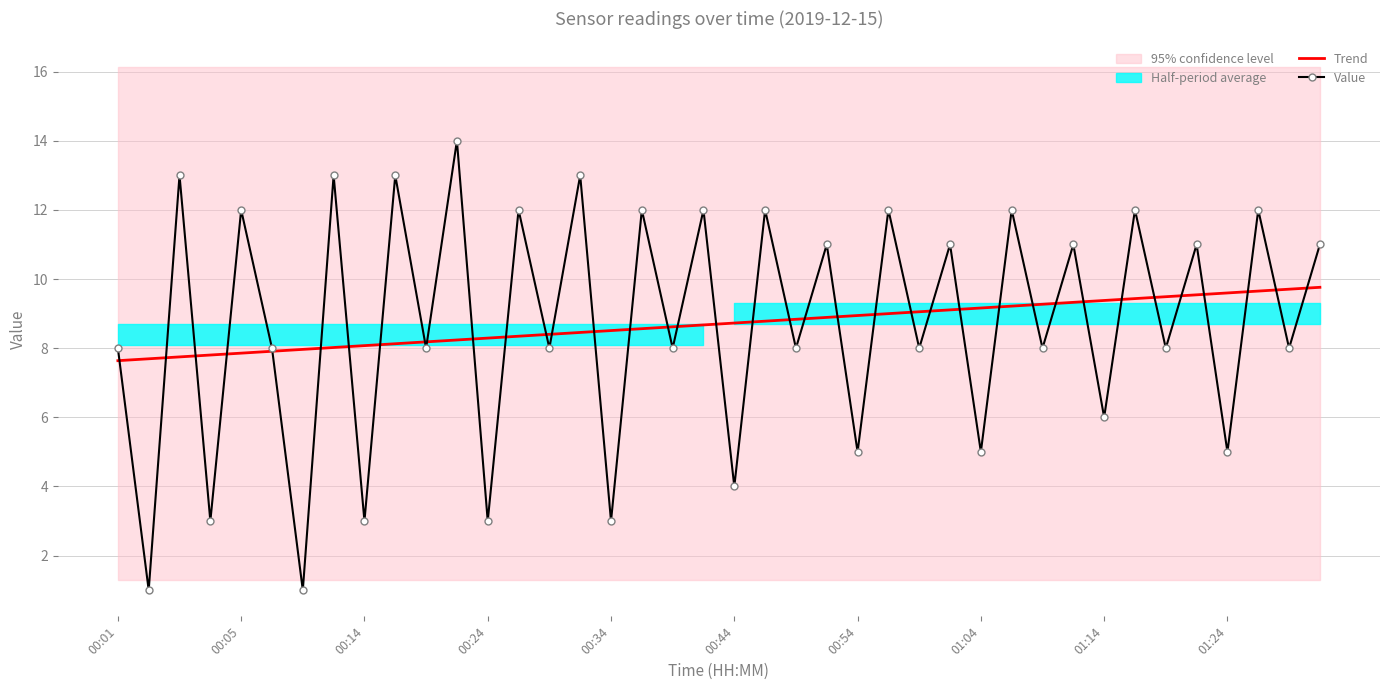

What is the maximum value for Value?

14.0